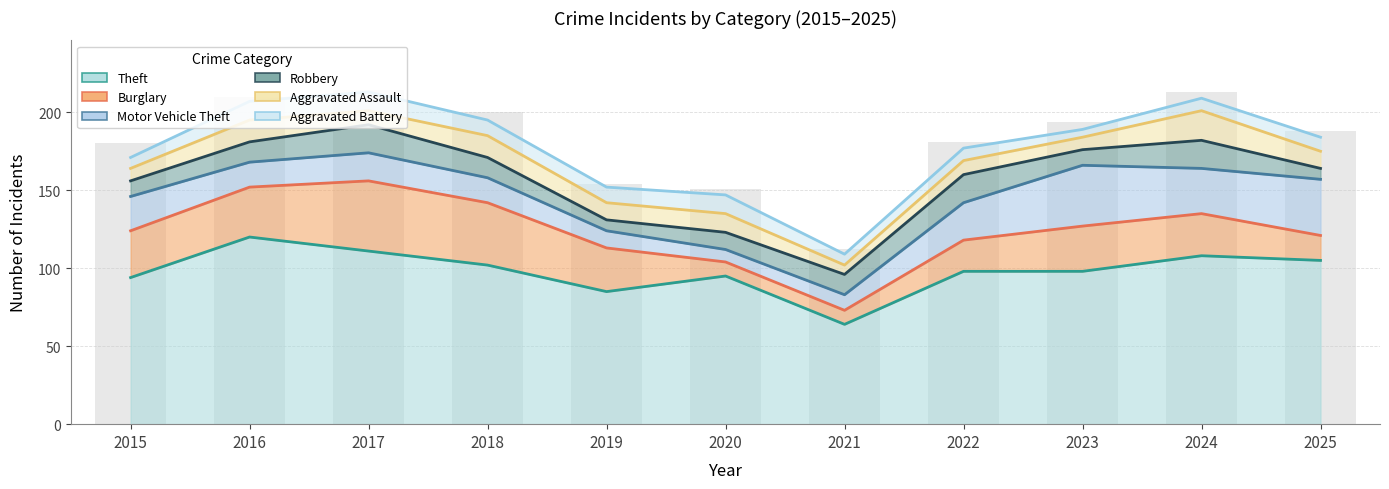

List the series in order of their peak value, lowest first.

Aggravated Battery, Robbery, Aggravated Assault, Motor Vehicle Theft, Burglary, Theft